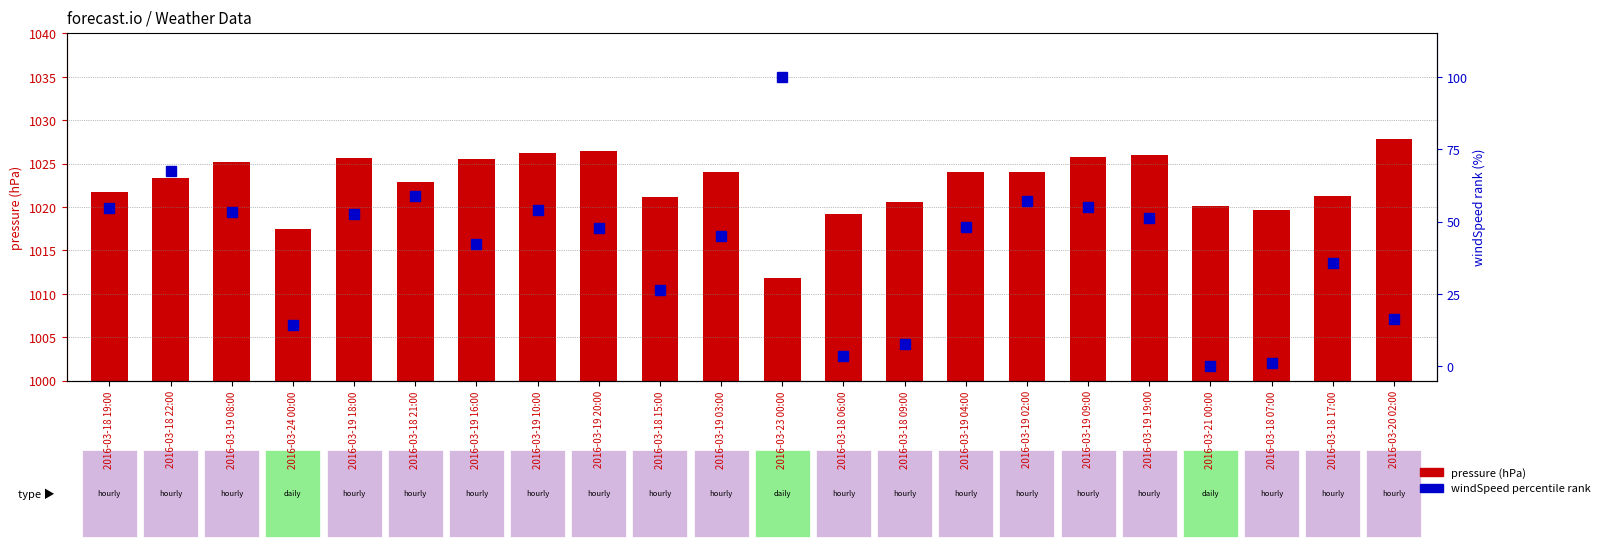

What is the difference between the second highest and minimum values in the pressure series?

14.5